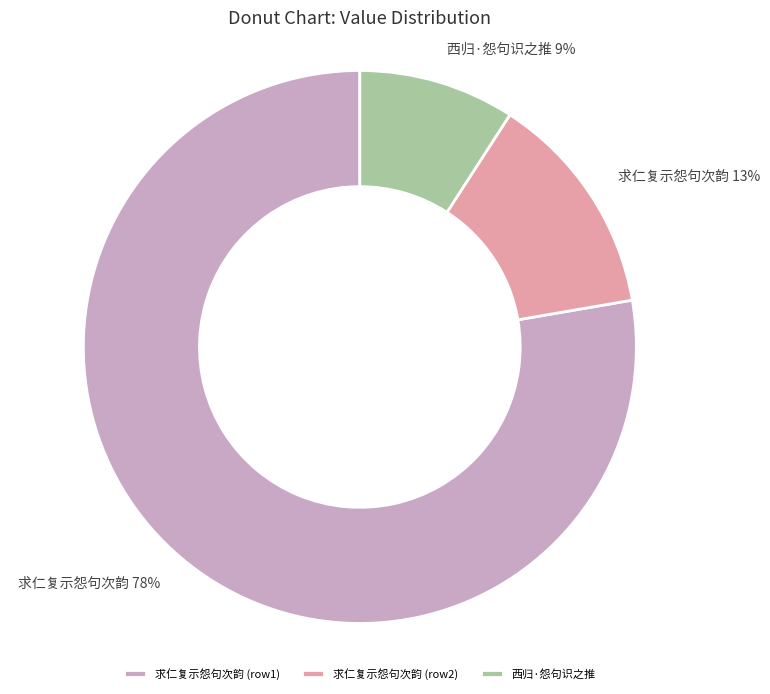

Is there any slice that represents more than half of the pie?

Yes